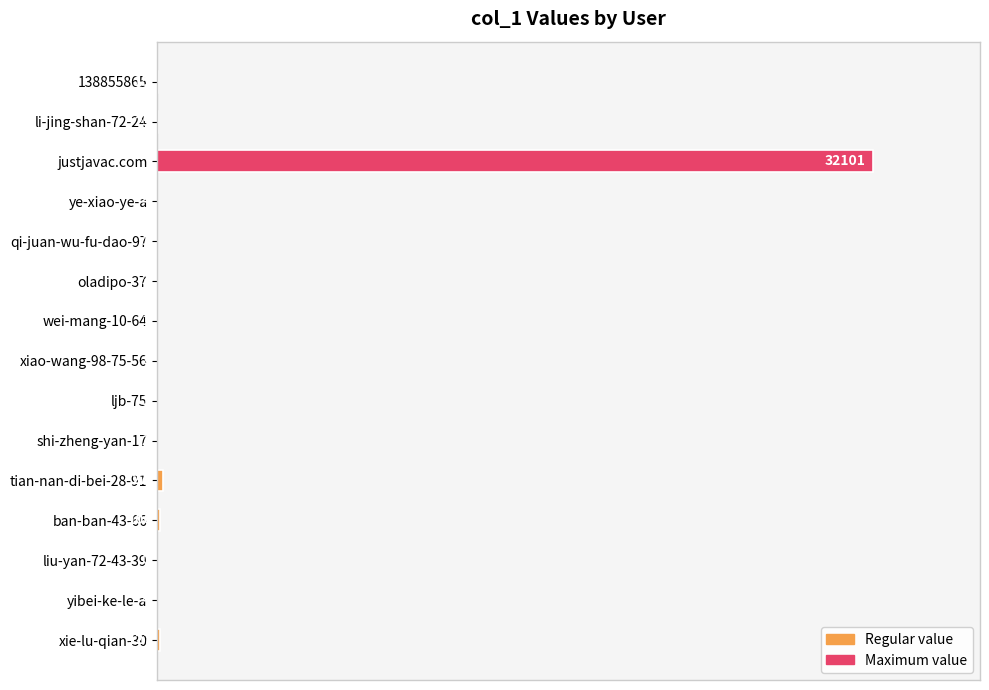

Count the number of values greater than 0.

14